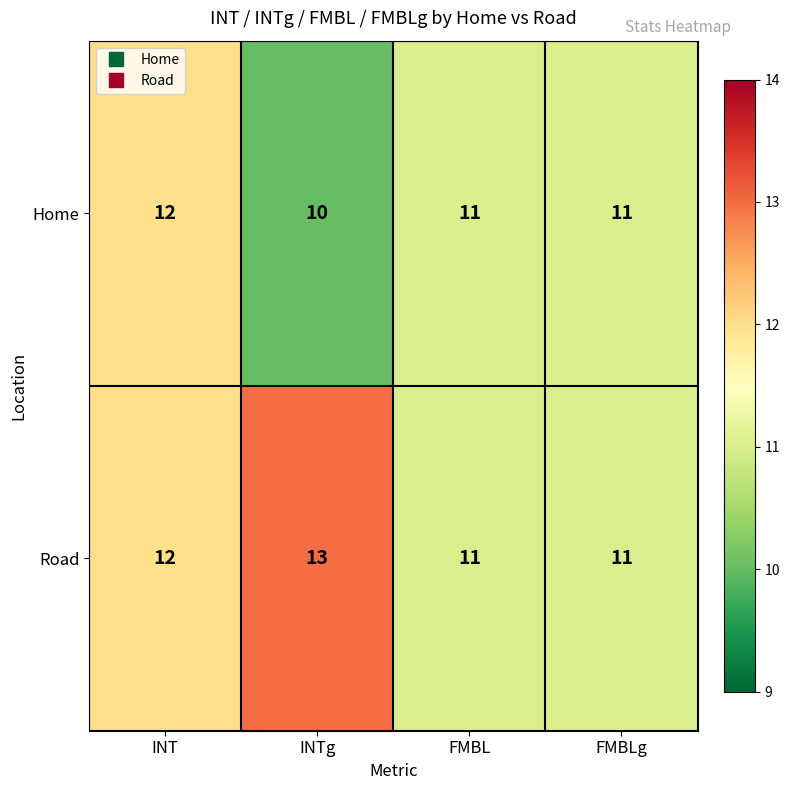

Reading left to right, what are all the values shown in this chart?

Home: INT=12	INTg=10	FMBL=11	FMBLg=11
Road: INT=12	INTg=13	FMBL=11	FMBLg=11